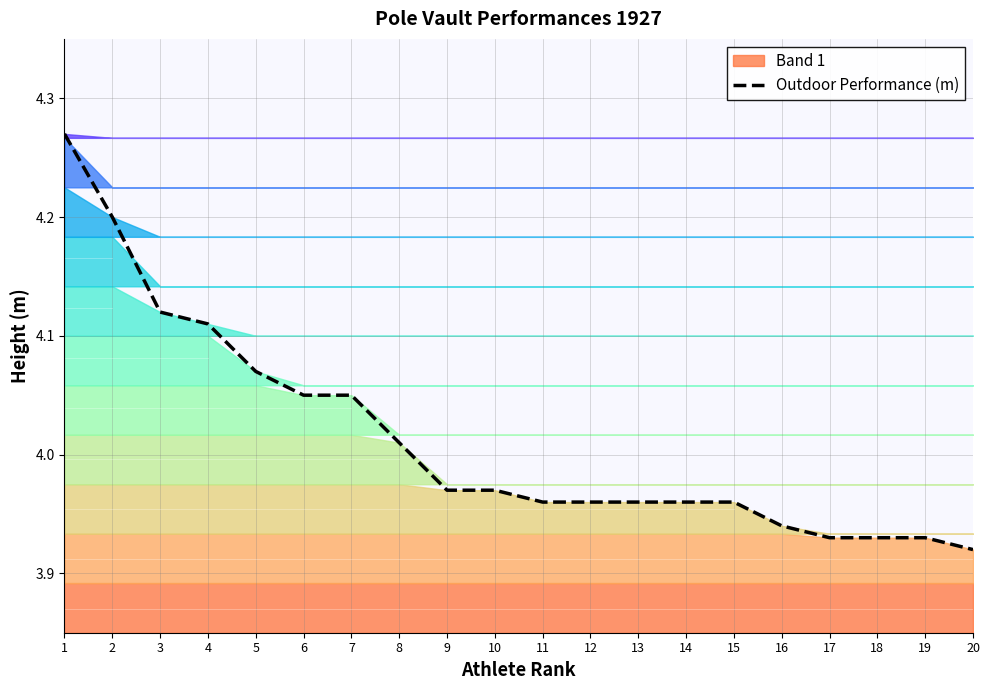

Which category has the lowest value across all series?

20